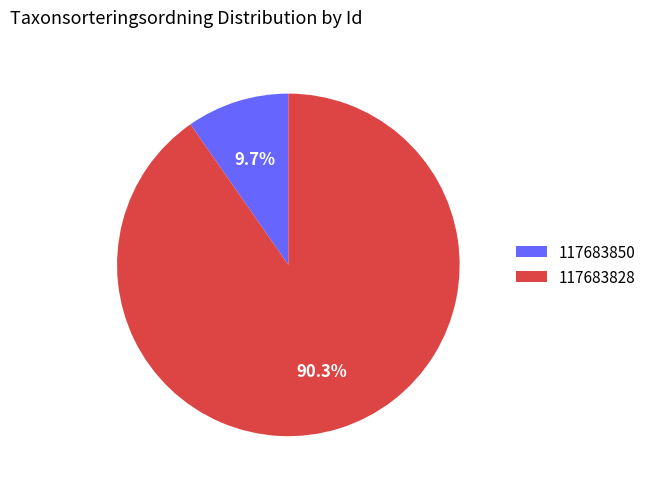

Which category accounts for the majority?

117683828